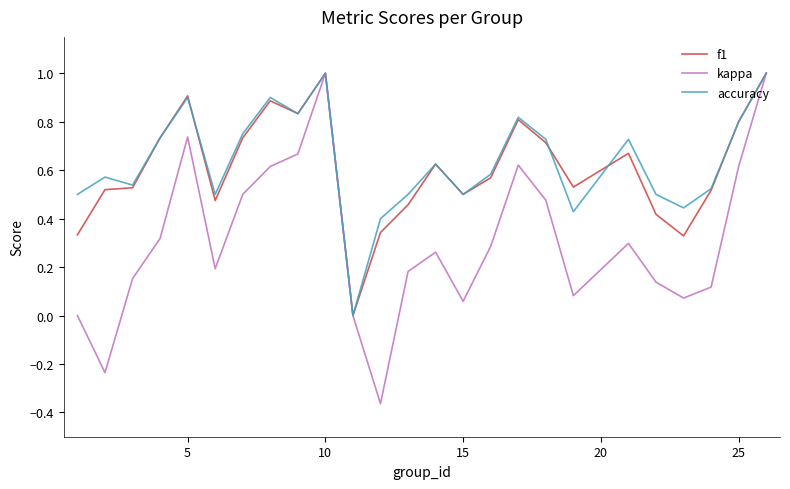

Does the chart display data point markers on the line(s)?

No